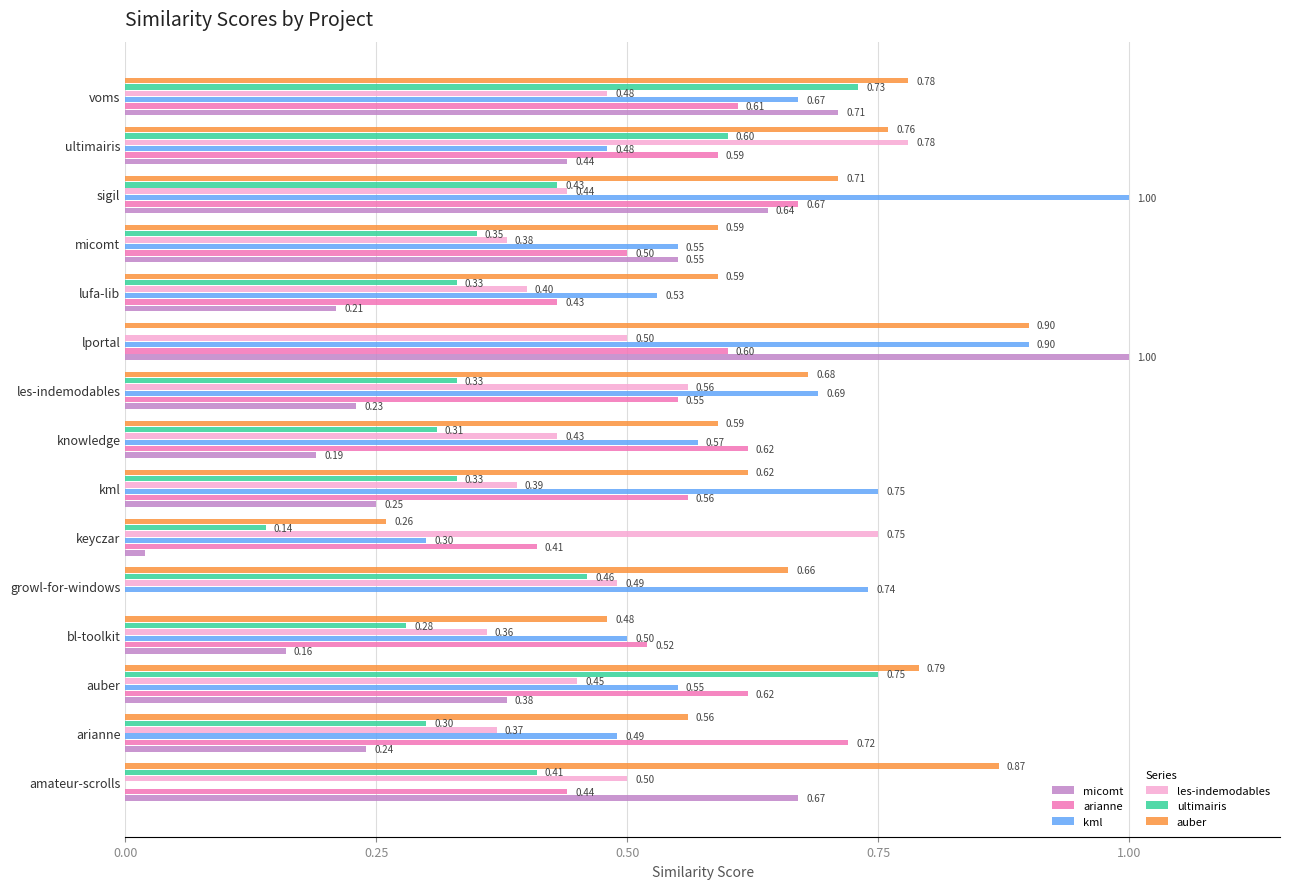

What is the sum of all micomt values?

5.7